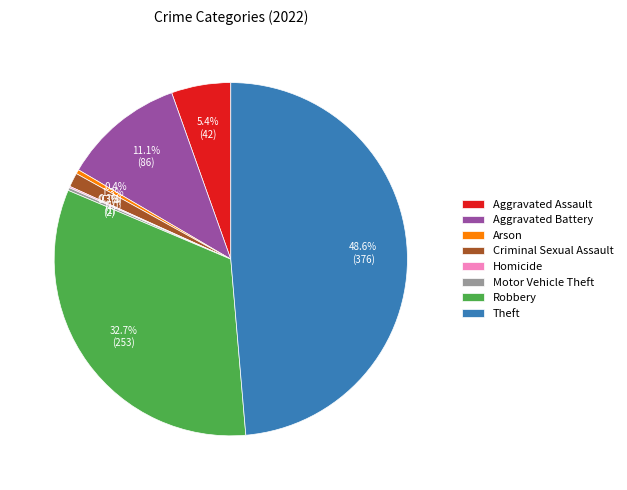

Is it true that Robbery is 33% of the pie?

True